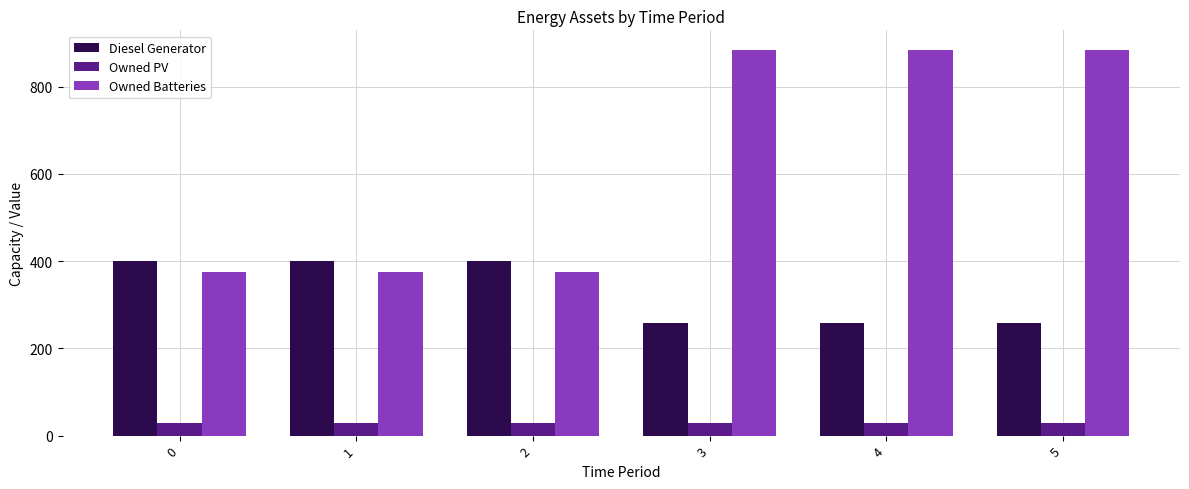

What is the highest value of the Diesel Generator series?

400